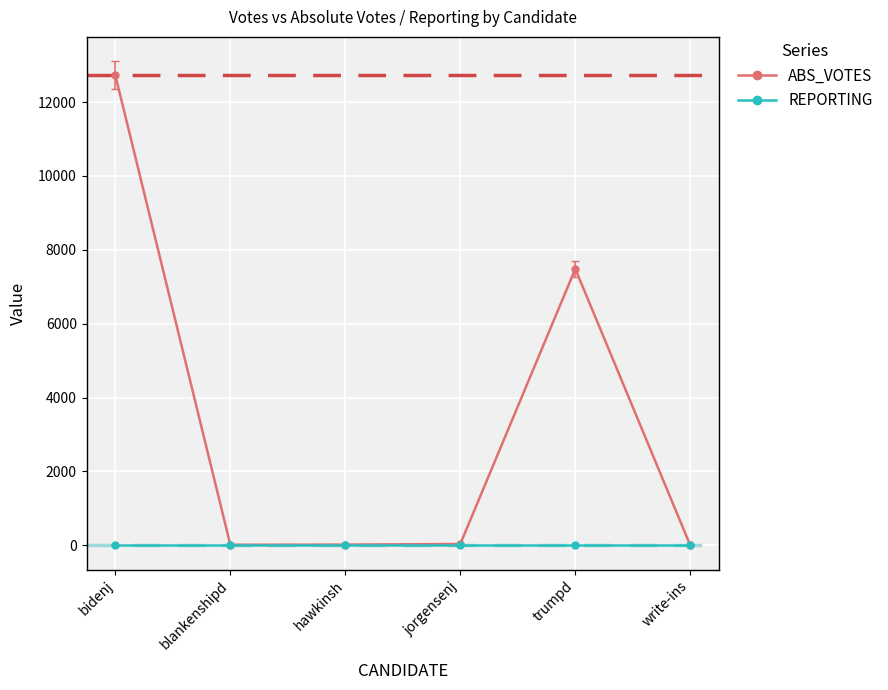

At which label is ABS_VOTES closest to 6363?

trumpd